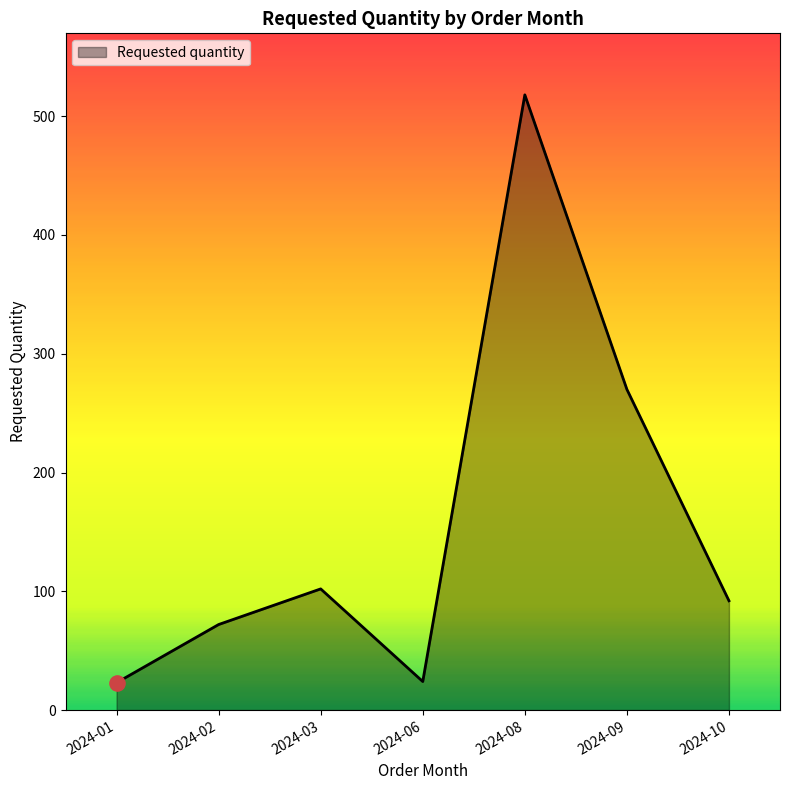

Which has a higher value, 2024-06 or 2024-08?

2024-08